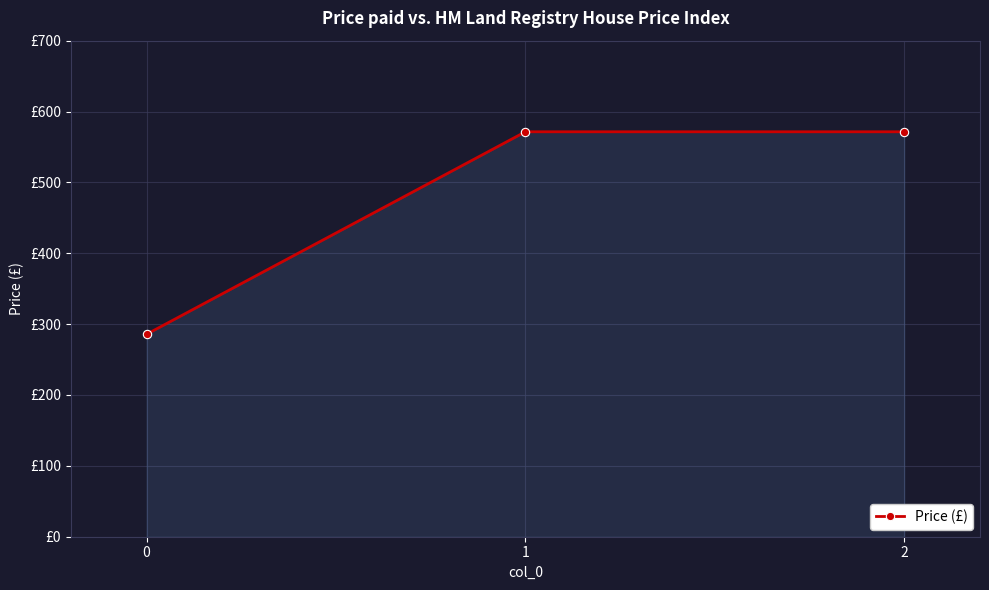

Does the chart have visible grid lines?

Yes